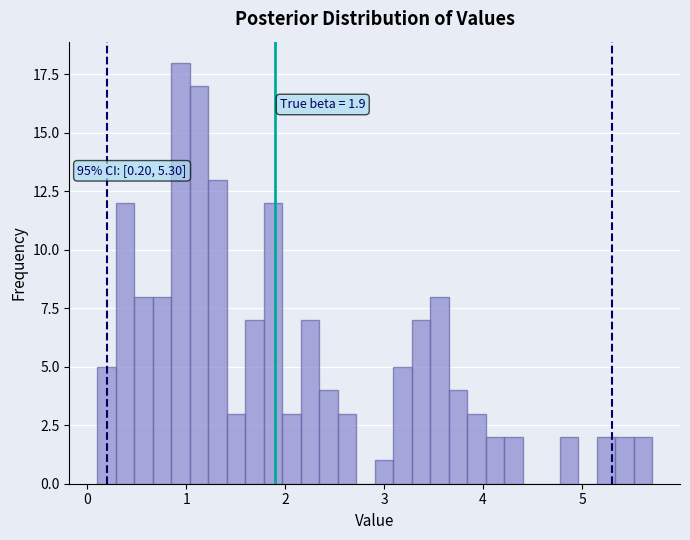

Around what value on the x-axis is the tallest bar? Give the approximate position of its centre, as read against the axis.

0.9